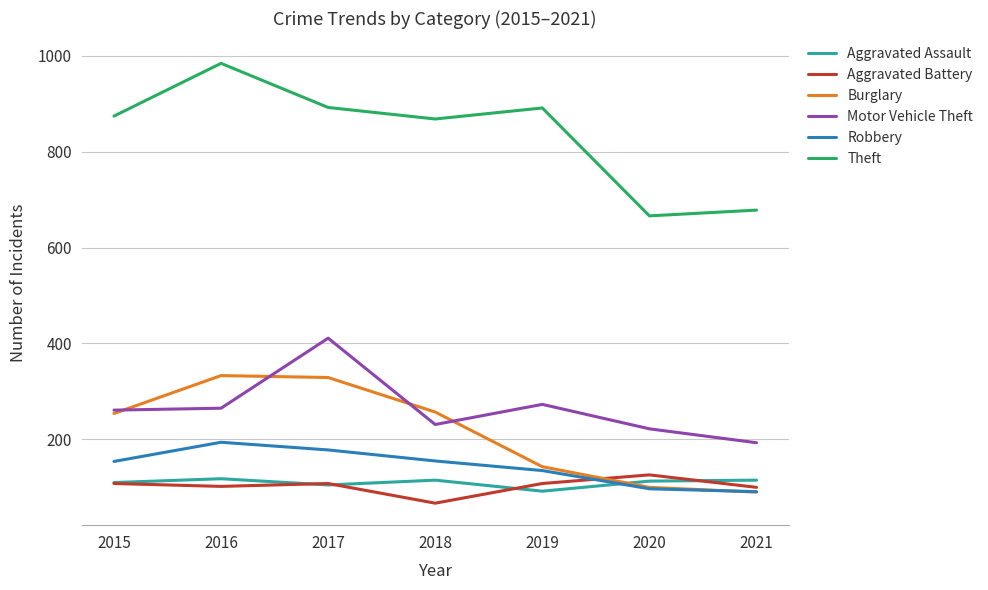

True or false: Robbery has more than 0 points higher than both neighbors.

True